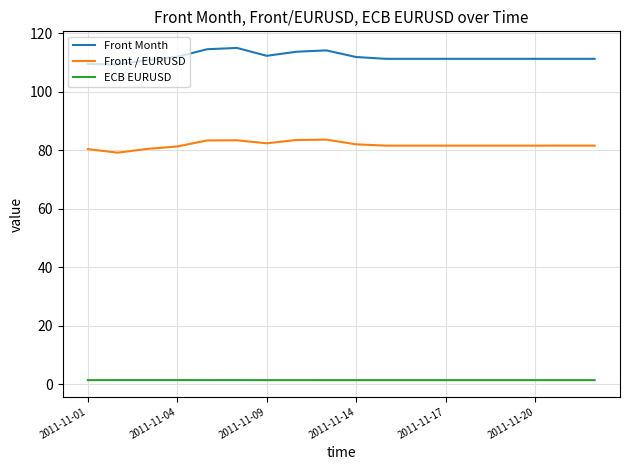

How many series are shown in this chart?

3